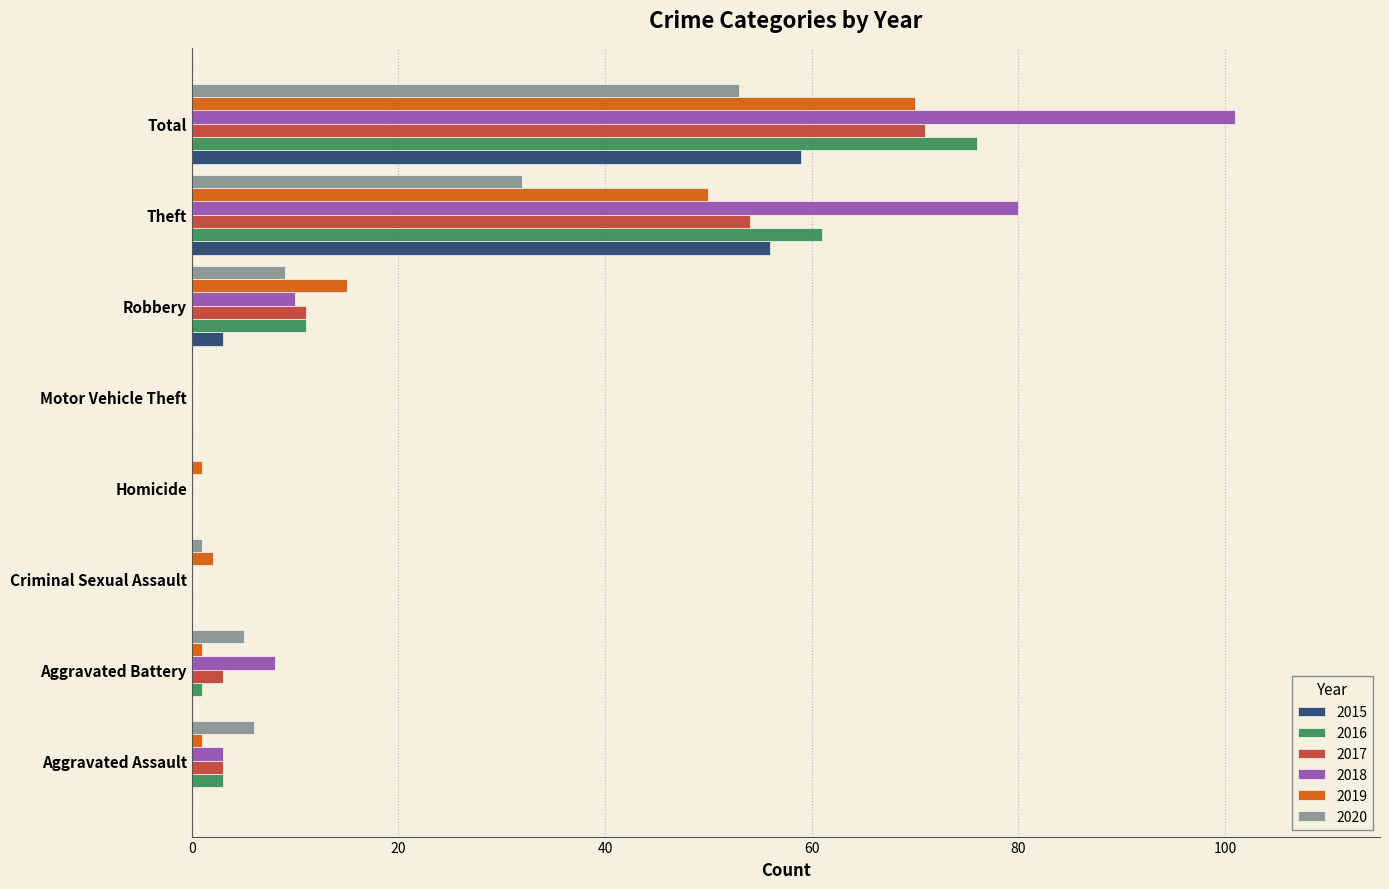

What is the sum of all 2017 values?

142